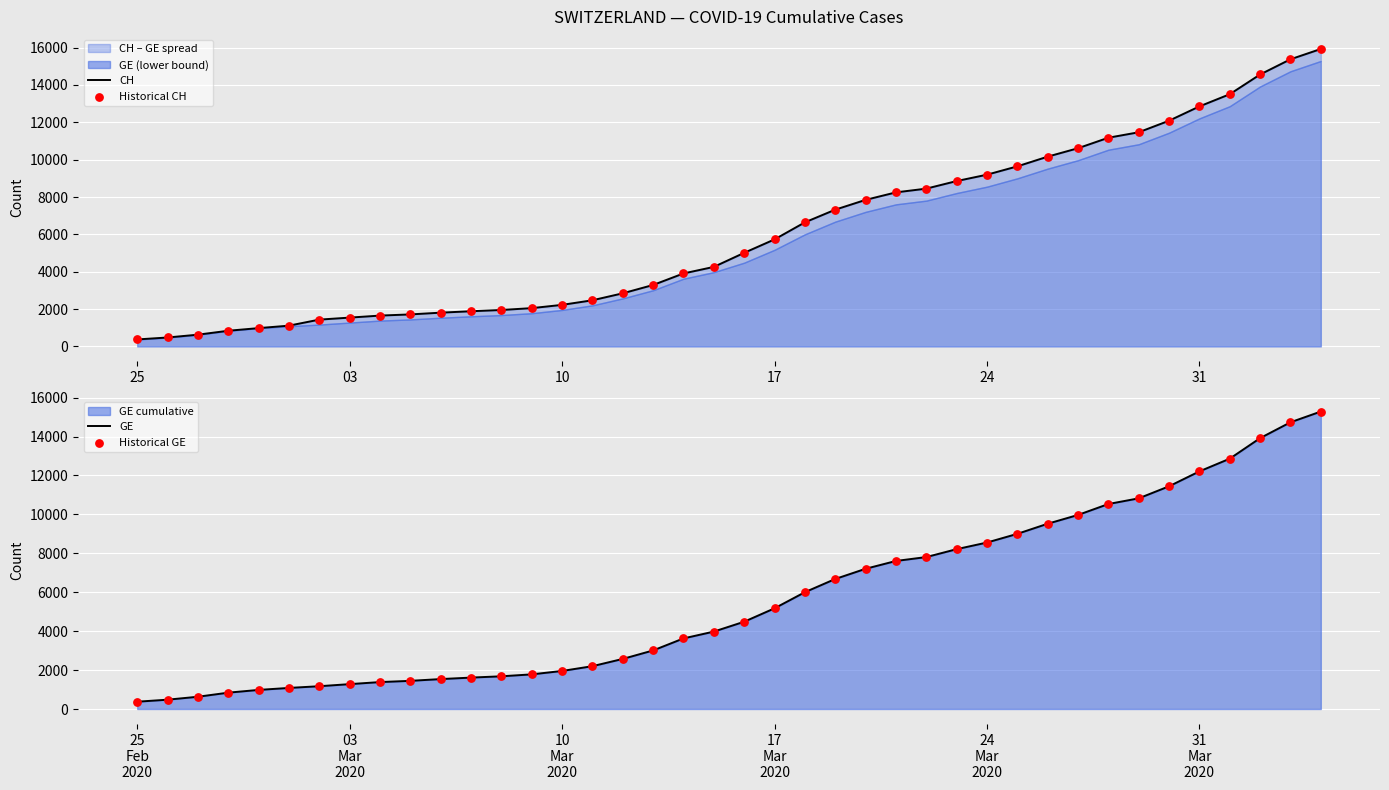

What is the lowest value of the GE series?

375